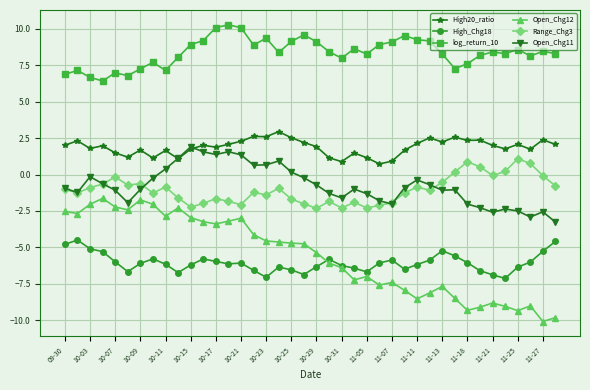

What are all the series names shown in the legend?

High20_ratio, High_Chg18, log_return_10, Open_Chg12, Range_Chg3, Open_Chg11